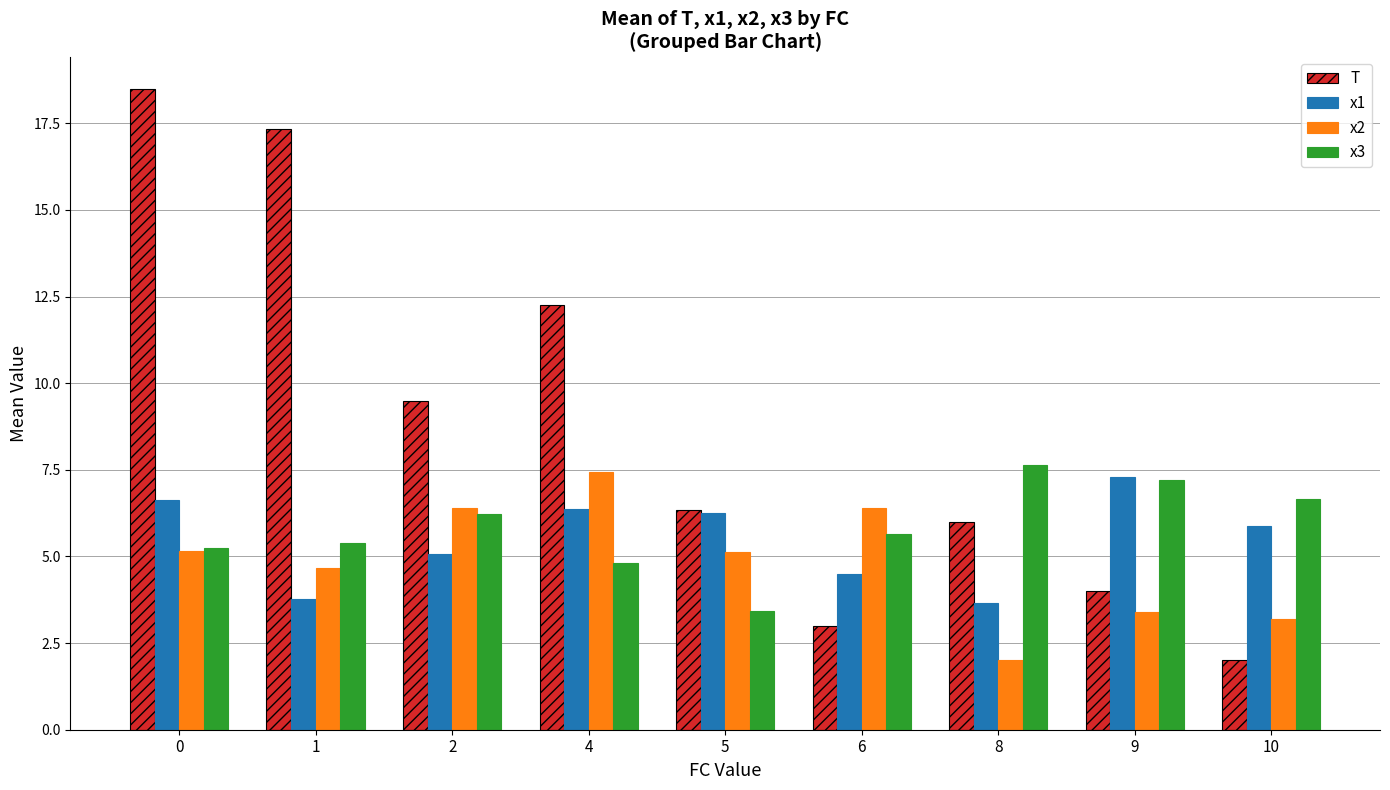

Which series has the largest range (max minus min)?

T